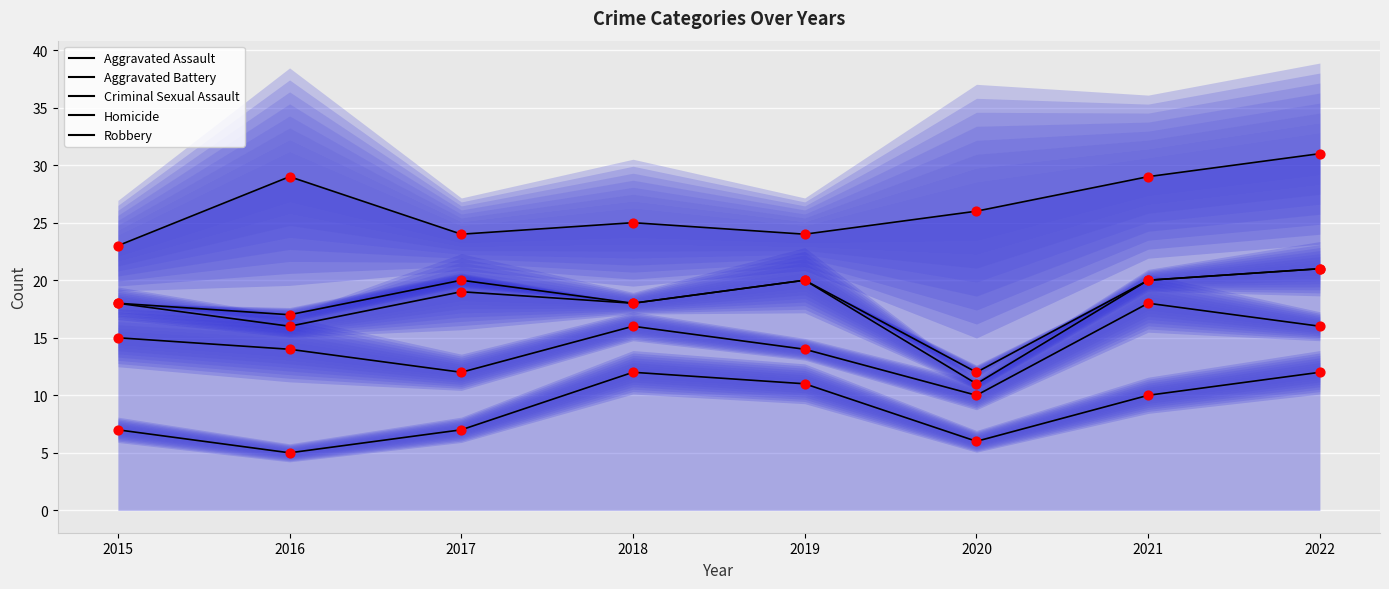

At which category is the sum across all series the highest?

2022